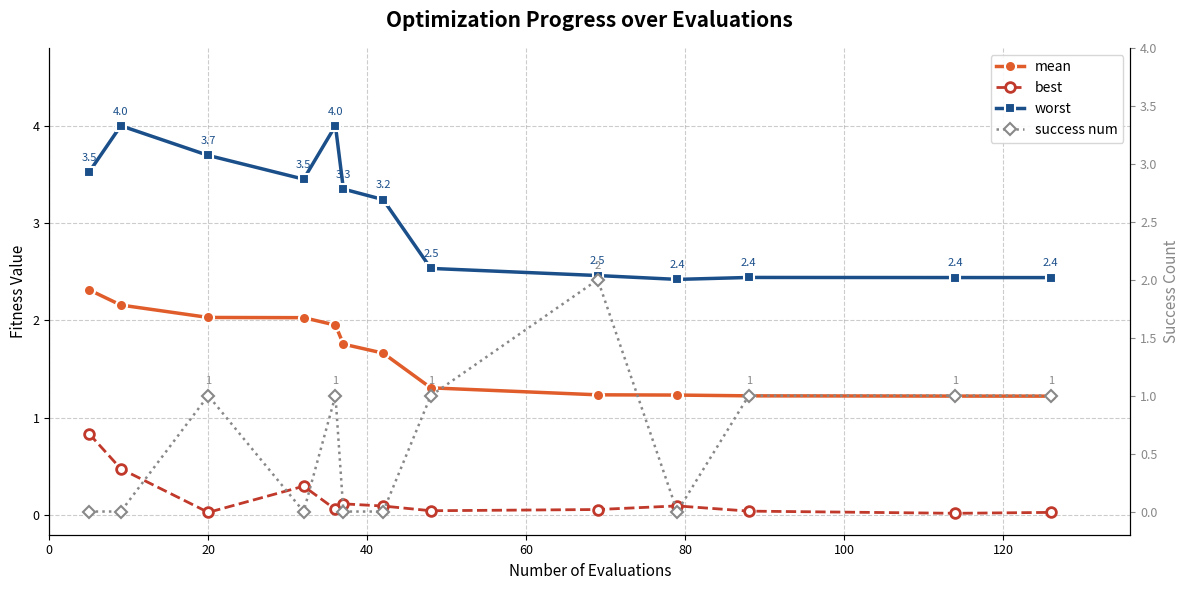

Reading left to right, extract all data points from this chart.

mean: 2.3	2.2	2.0	2.0	2.0	1.8	1.7	1.3	1.2	1.2	1.2	1.2	1.2
best: 0.8	0.5	0.0	0.3	0.1	0.1	0.1	0.0	0.1	0.1	0.0	0.0	0.0
worst: 3.5	4.0	3.7	3.5	4.0	3.3	3.2	2.5	2.5	2.4	2.4	2.4	2.4
success num: 0.0	0.0	1.0	0.0	1.0	0.0	0.0	1.0	2.0	0.0	1.0	1.0	1.0